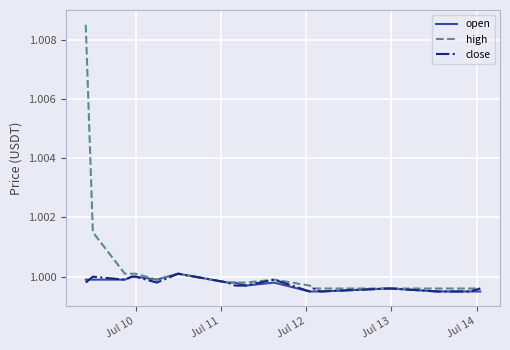

Which series has the largest total across all categories?

high